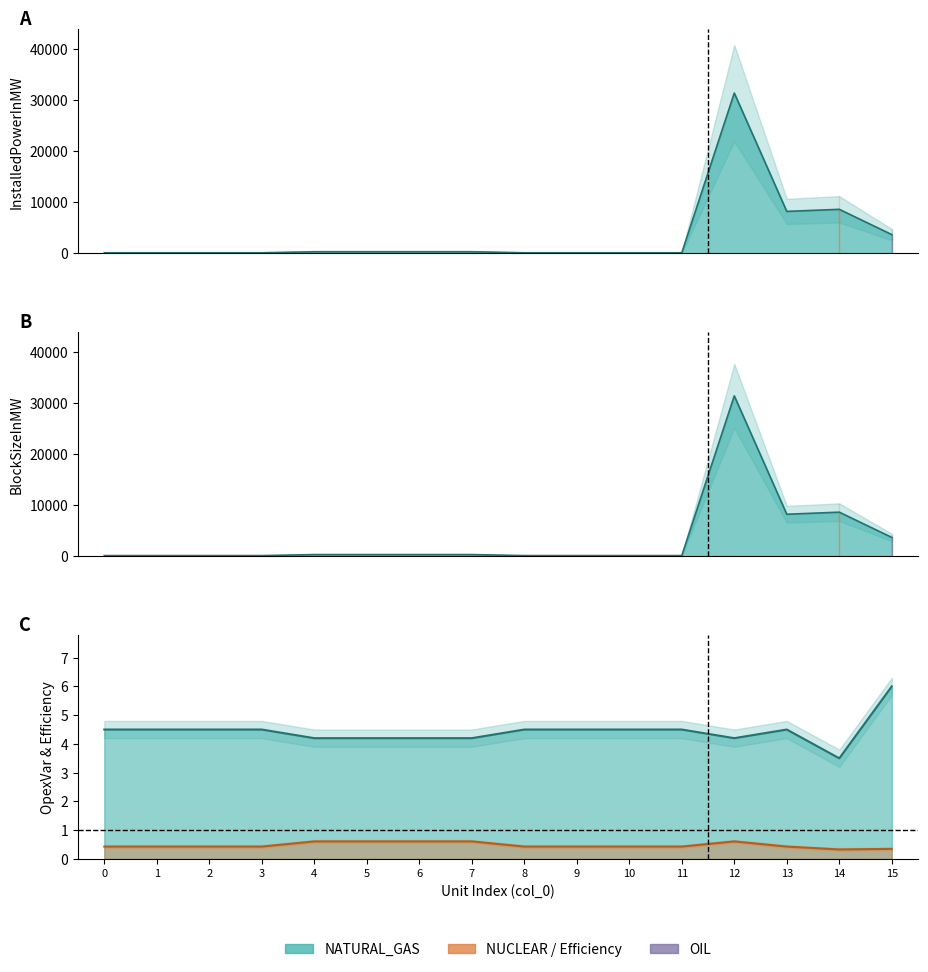

What value does the OpexVarInEURperMWH series have at 13?

4.5